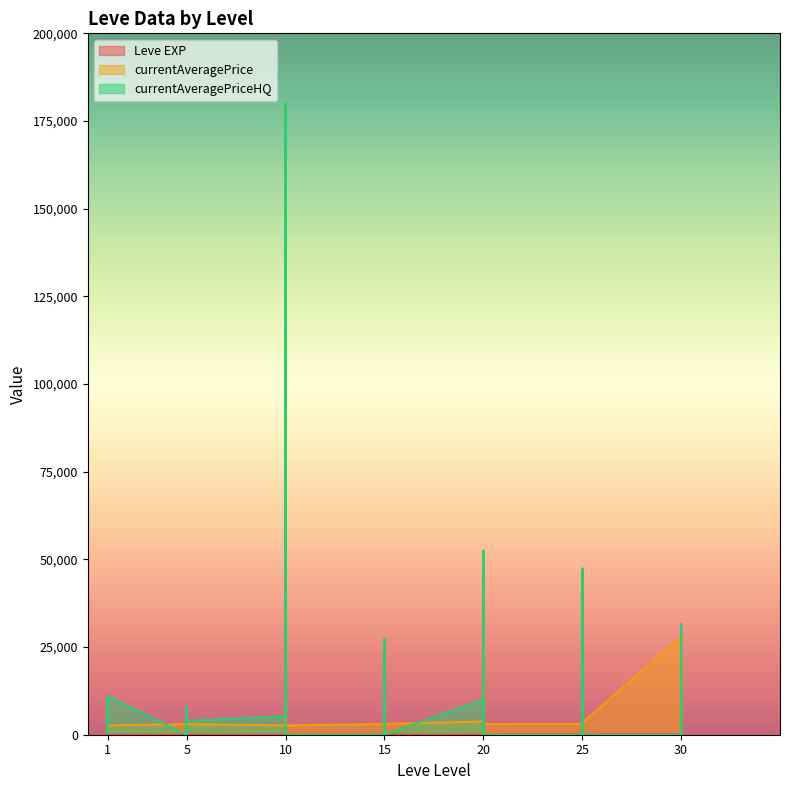

At which label is currentAveragePriceHQ closest to 89985?

20